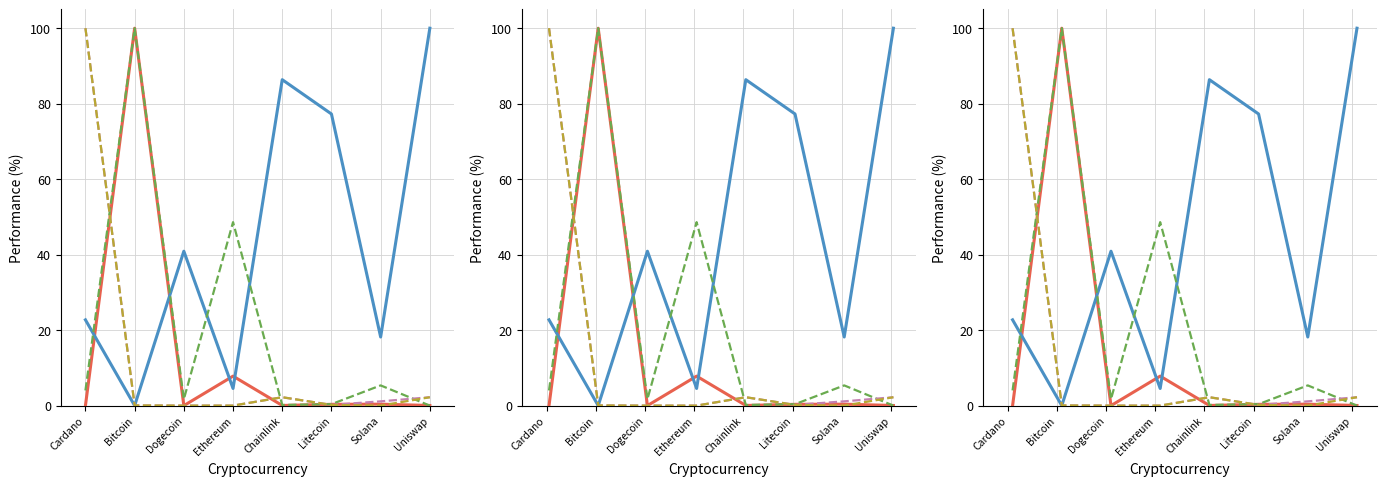

What is the difference between the highest and lowest values at Dogecoin?

40.9